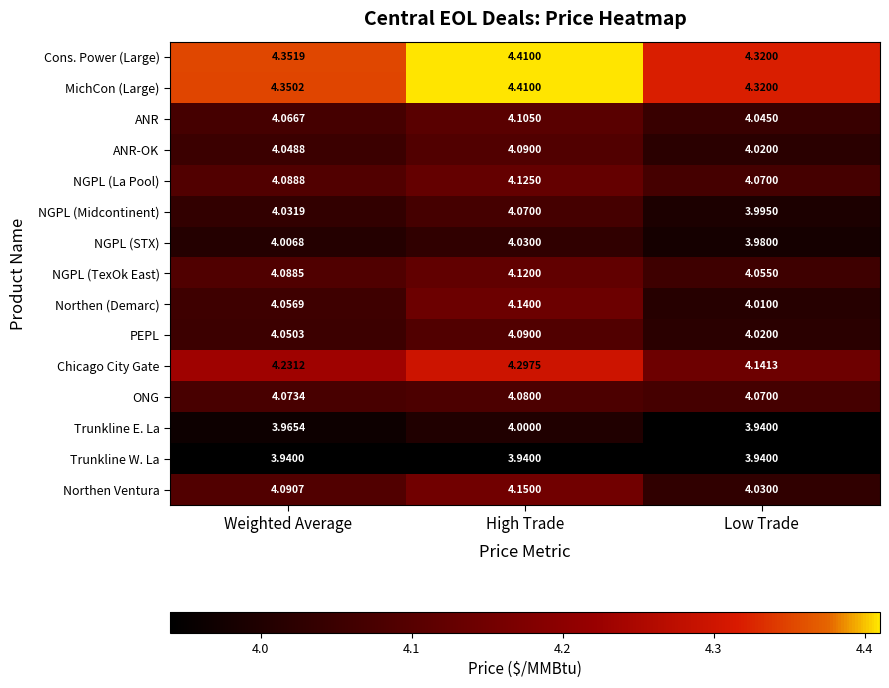

Which label corresponds to the largest value in the chart?

High Trade